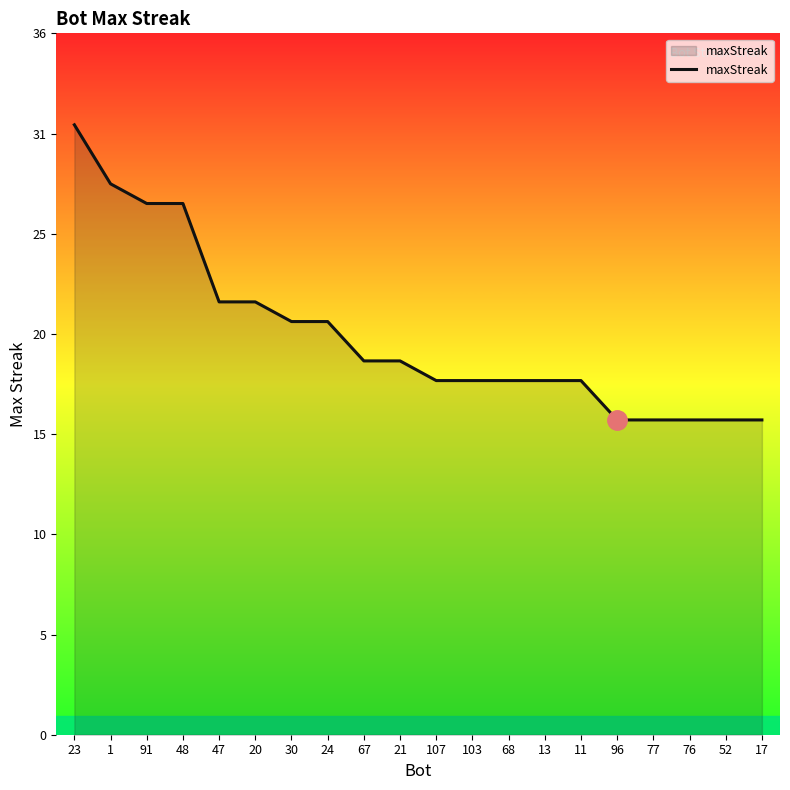

Where is the data nearest to the value 23?

47